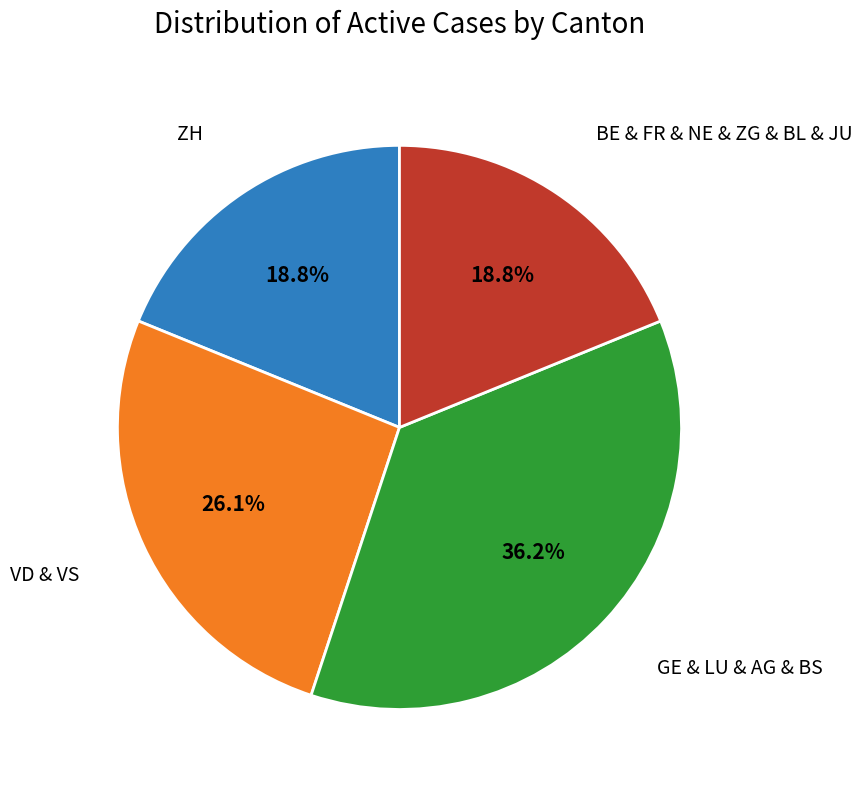

To the nearest percent, what is the difference between the largest and smallest slice percentages?

17%